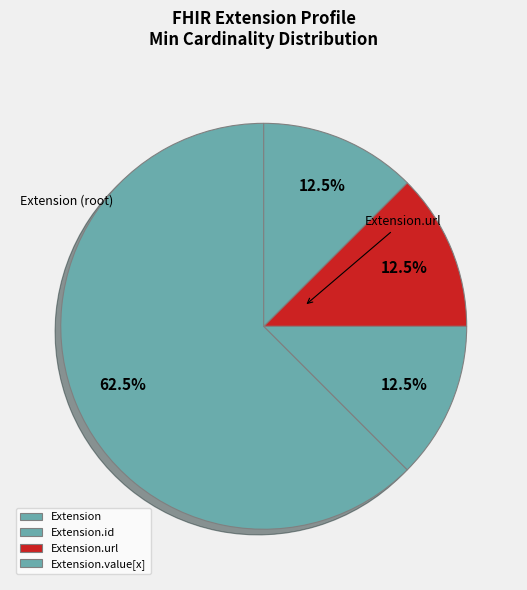

How many segments does this pie chart have?

4